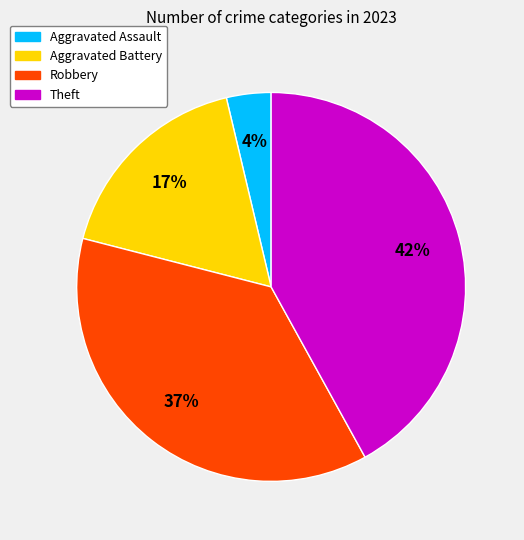

Which has a higher value, Theft or Robbery?

Theft